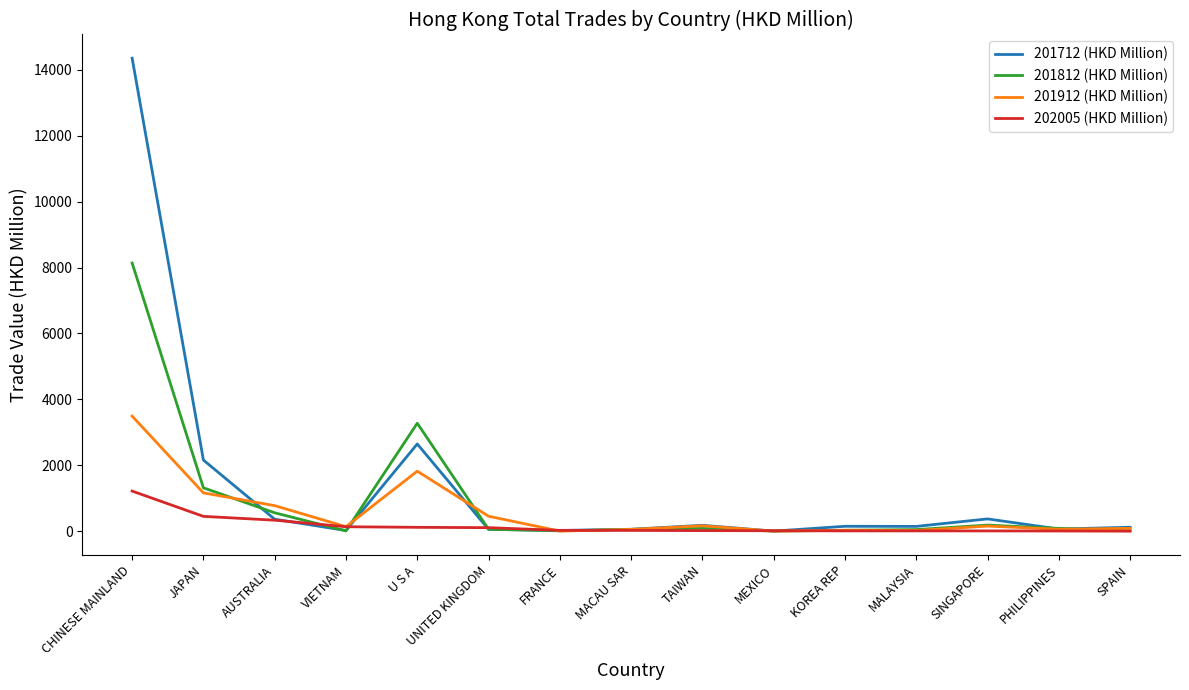

Read the 201912 (HKD Million) value at SINGAPORE.

156.8